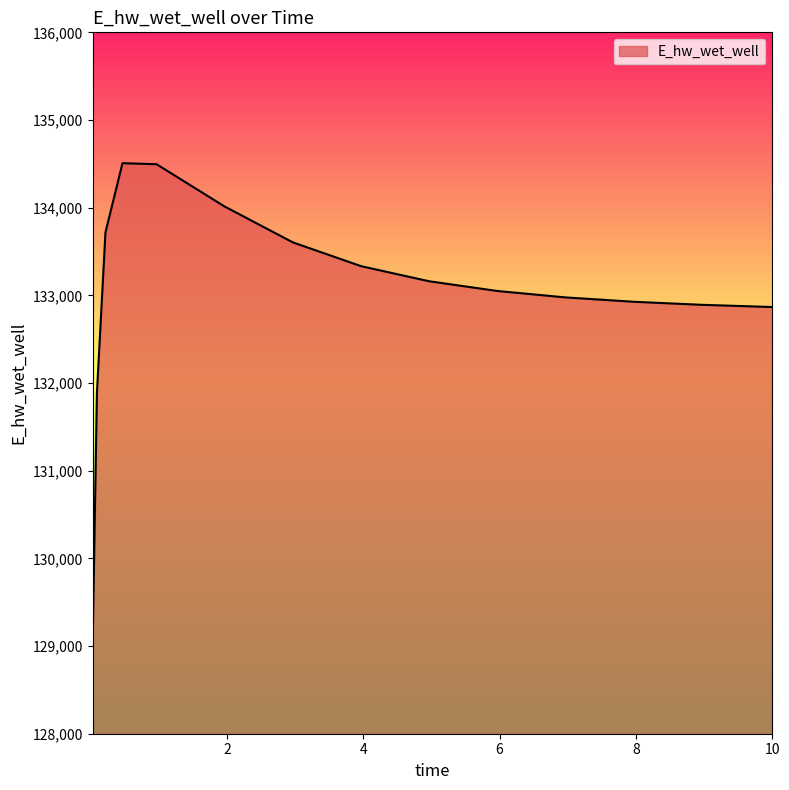

What is the difference between the maximum and minimum values?

5482.1